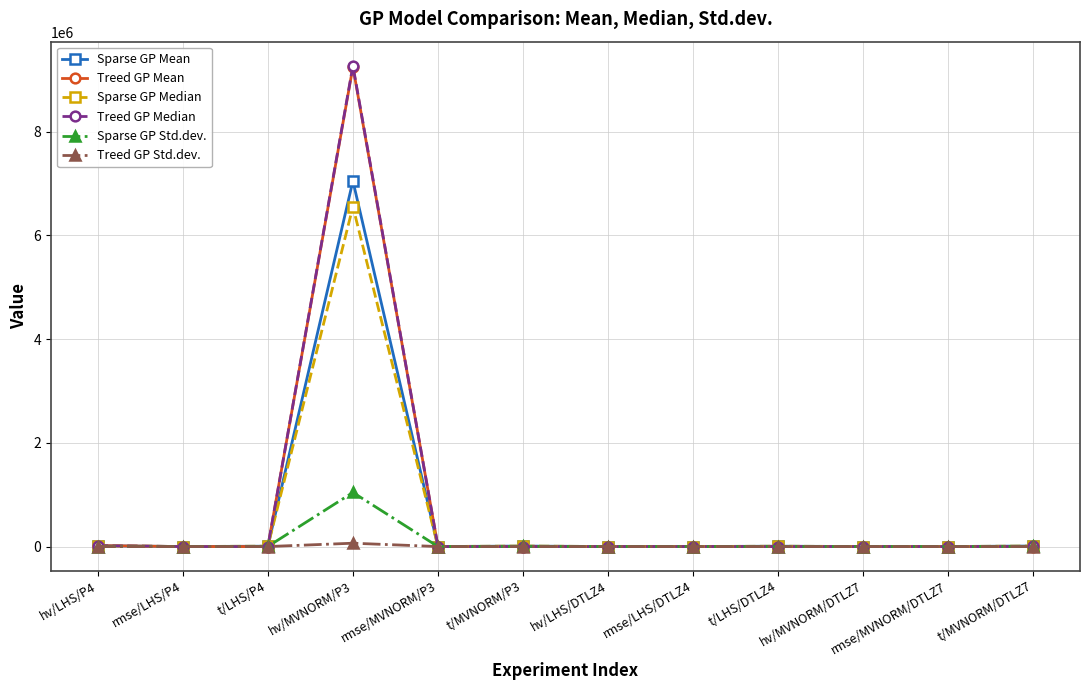

At which category is the sum across all series the highest?

hv/MVNORM/P3